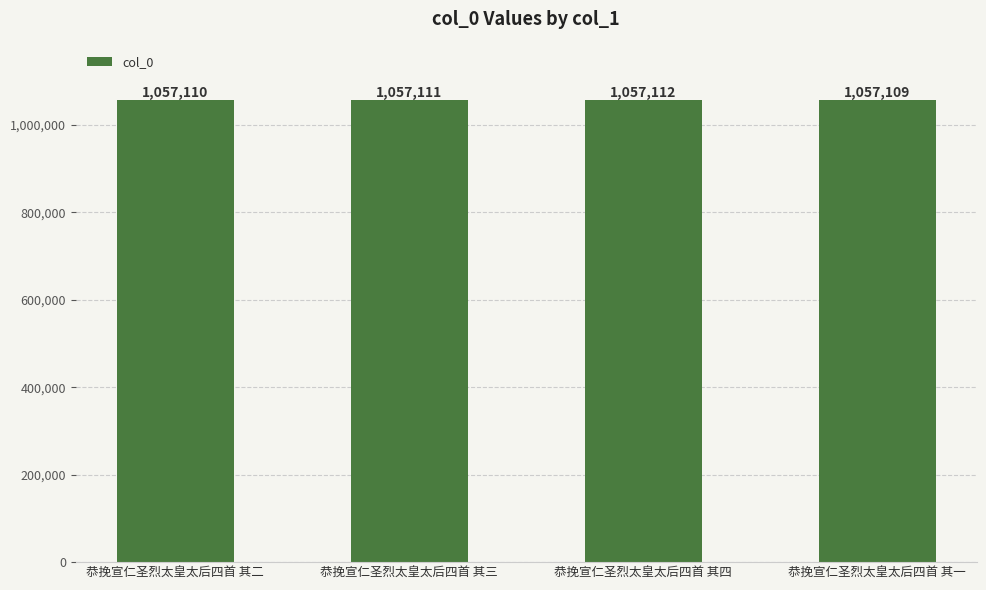

Between 恭挽宣仁圣烈太皇太后四首 其四 and 恭挽宣仁圣烈太皇太后四首 其三, which is larger?

恭挽宣仁圣烈太皇太后四首 其四